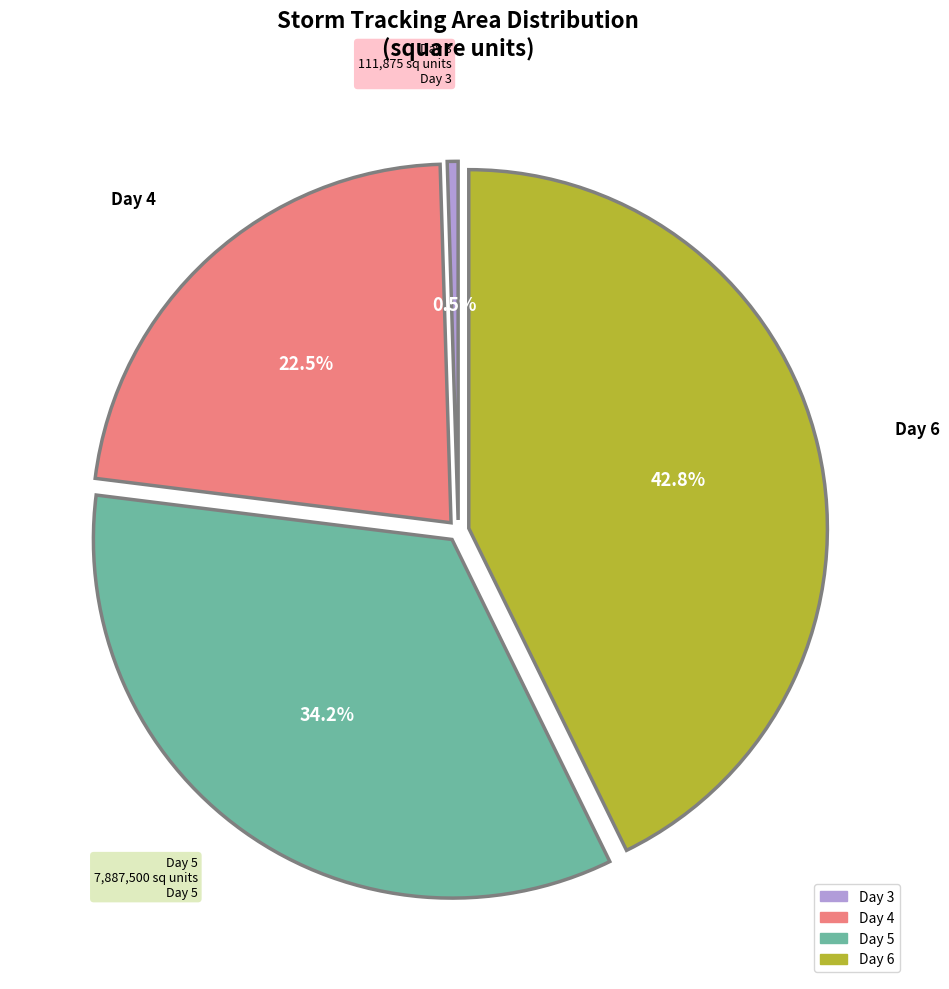

What is the ratio of the value at Day 4 to the value at Day 5?

0.7